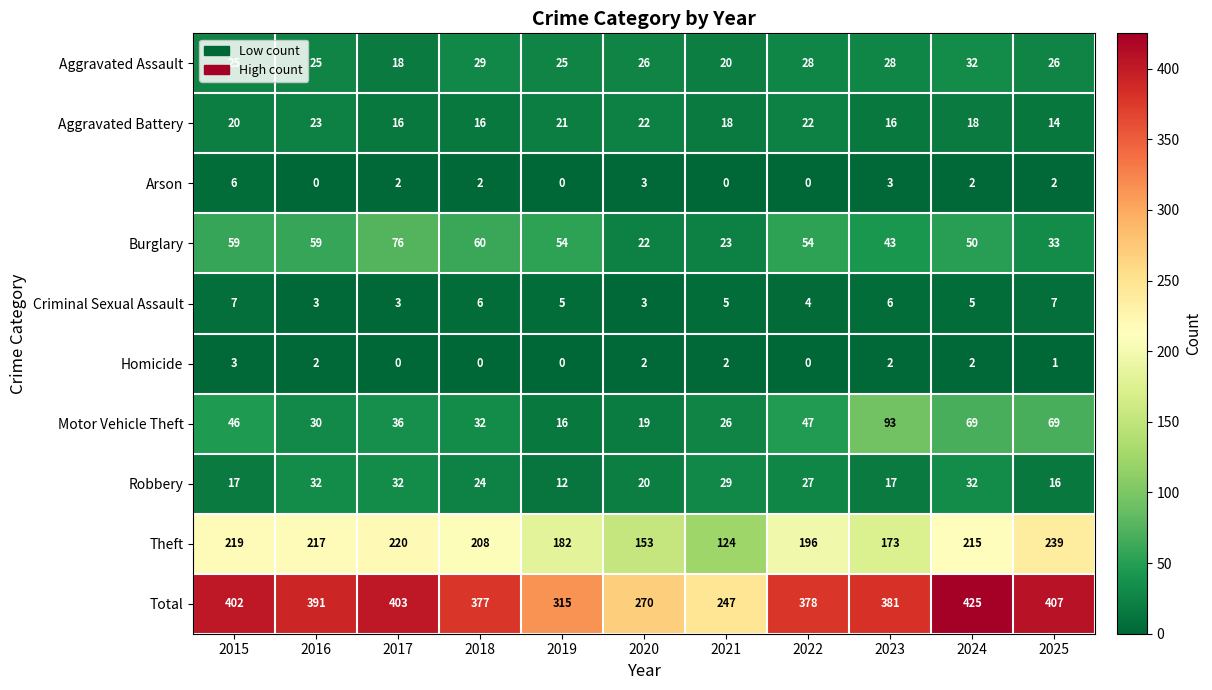

Which category has the lowest value in the Theft series?

2021